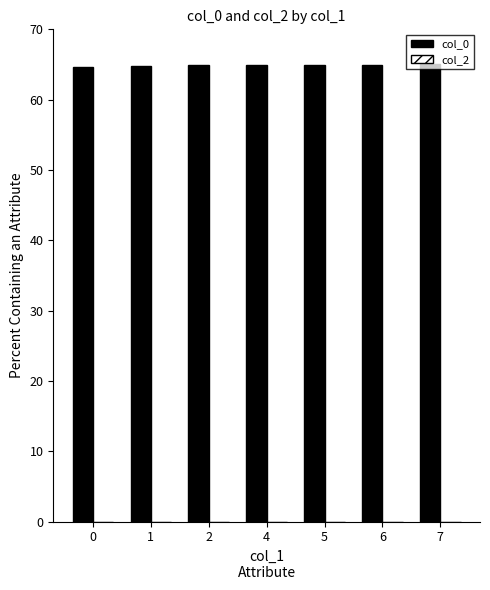

What is the greatest value displayed?

65.0